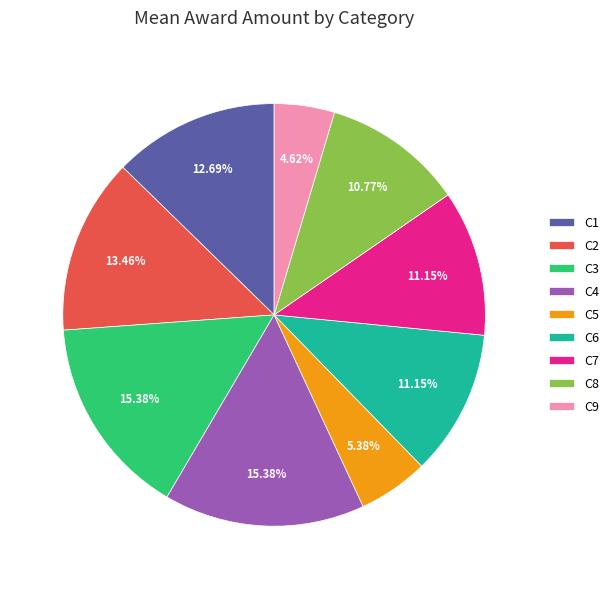

To the nearest percent, what percentage of the pie is C7?

11%